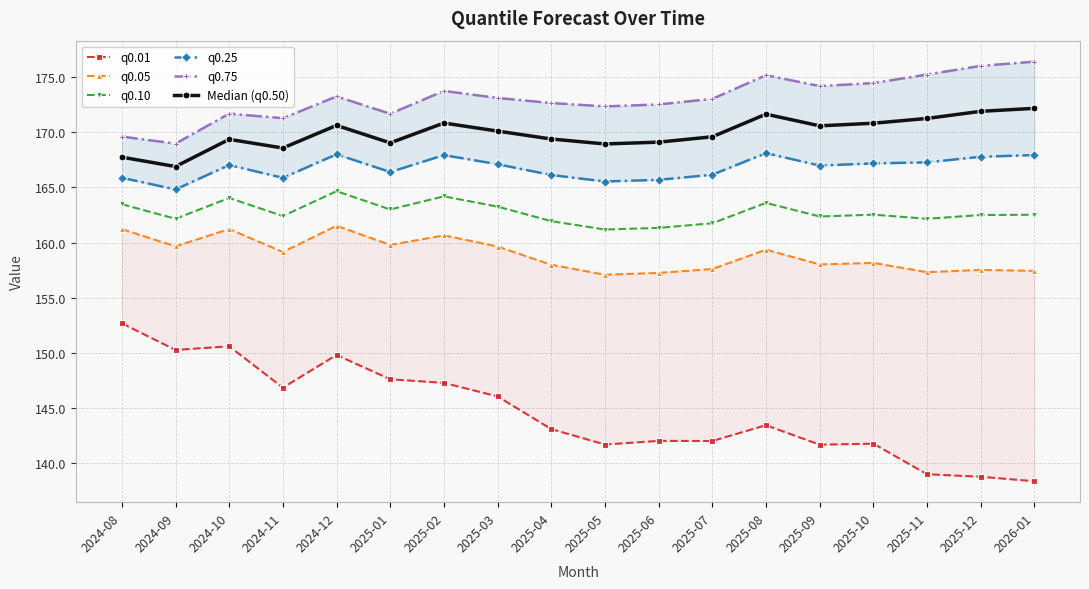

What position from the left is 2025-01?

6